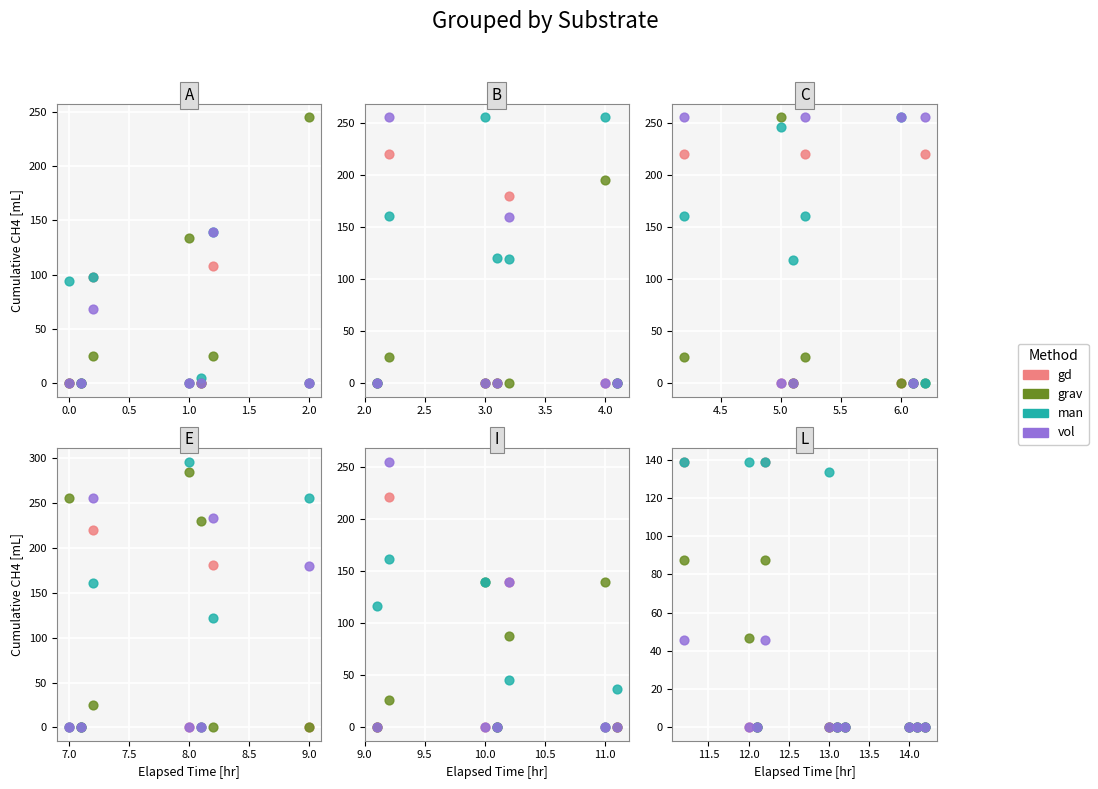

At how many categories does at least one series exceed 118?

4